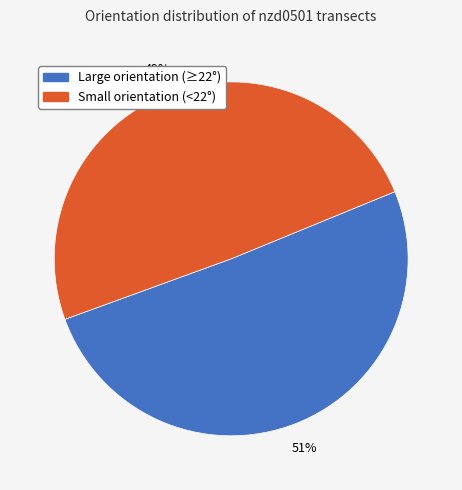

Is there a majority slice in this chart?

Yes